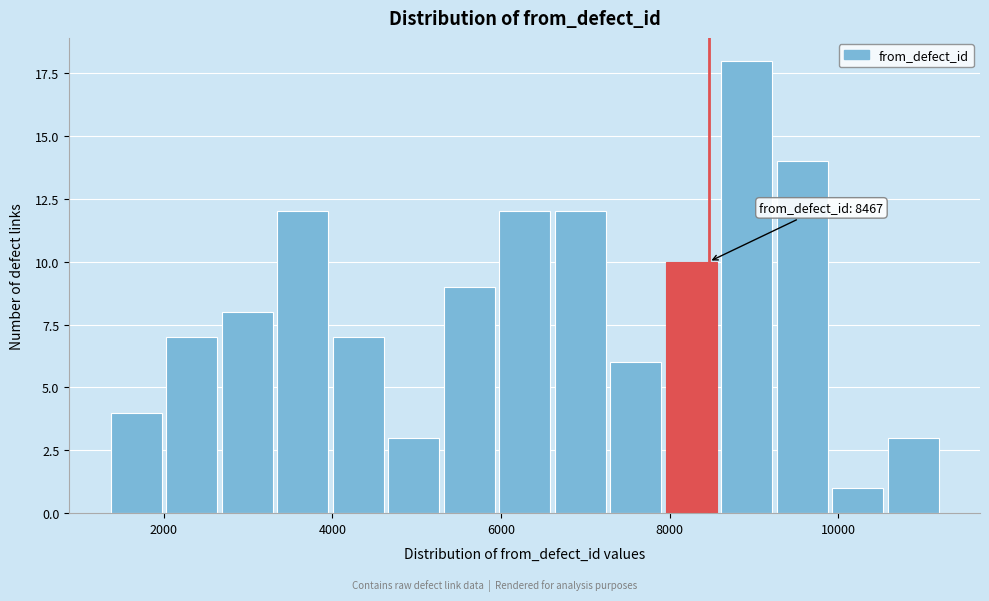

Read against the x-axis, roughly where is the centre of the tallest bar?

9000